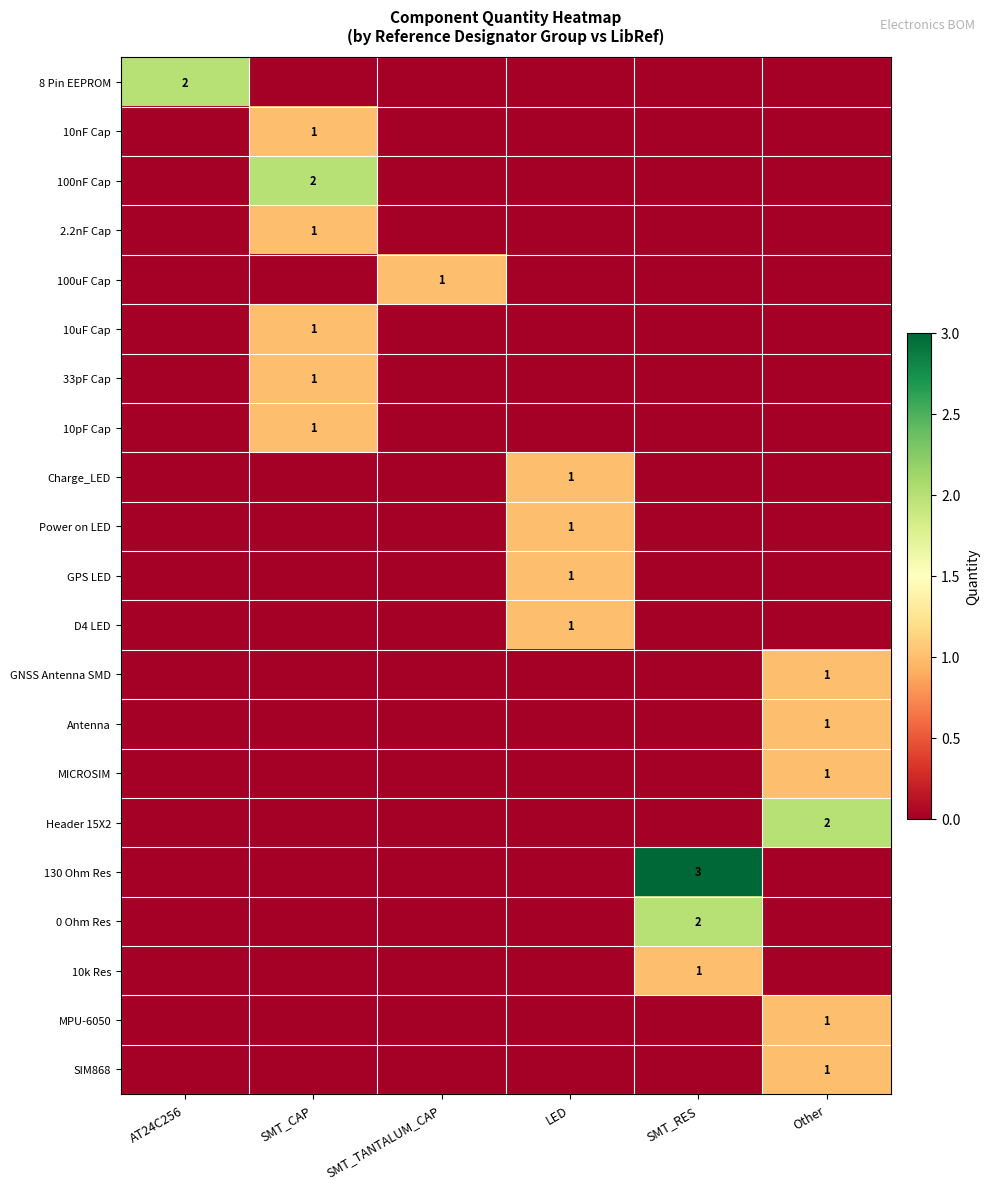

Which has a higher value, SMT_RES or AT24C256?

AT24C256